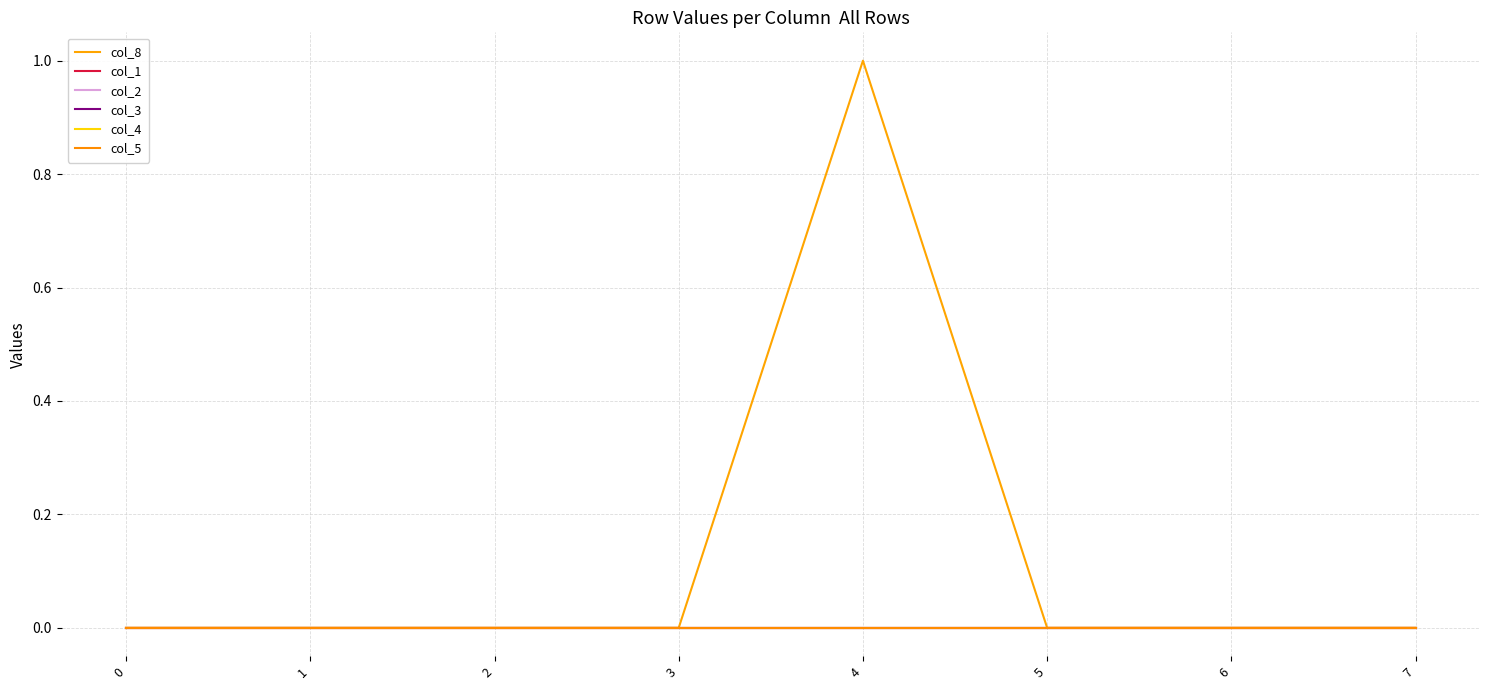

Which series has the widest spread of values?

col_8